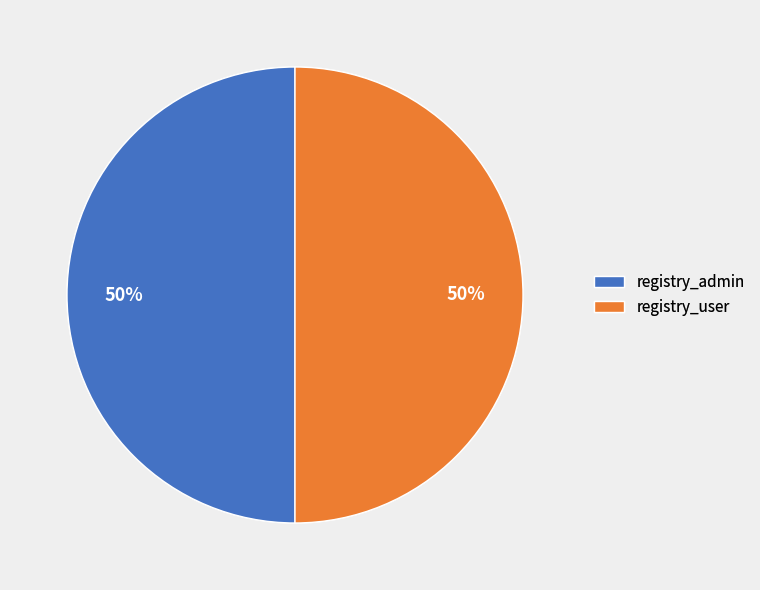

To the nearest percent, what is the combined percentage of registry_admin and registry_user?

100%